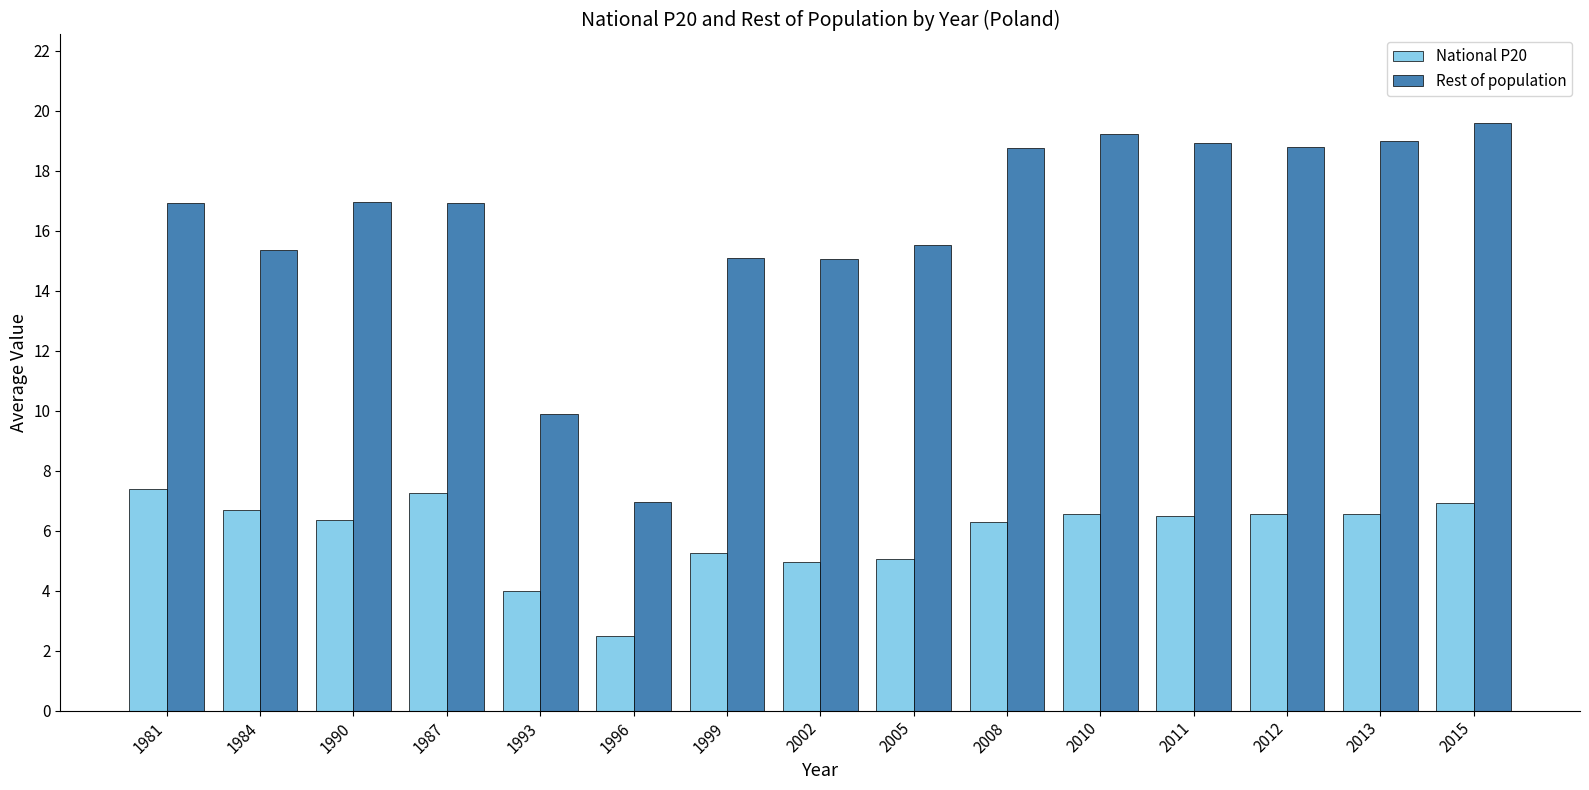

What is the total value across all series at 1996?

9.5